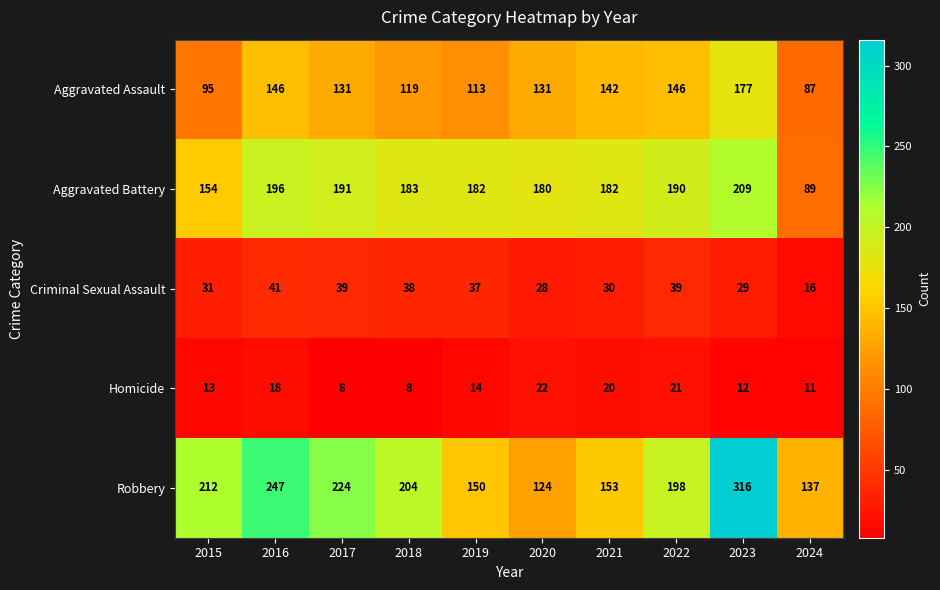

Where does the Aggravated Battery series first go above 183?

2016